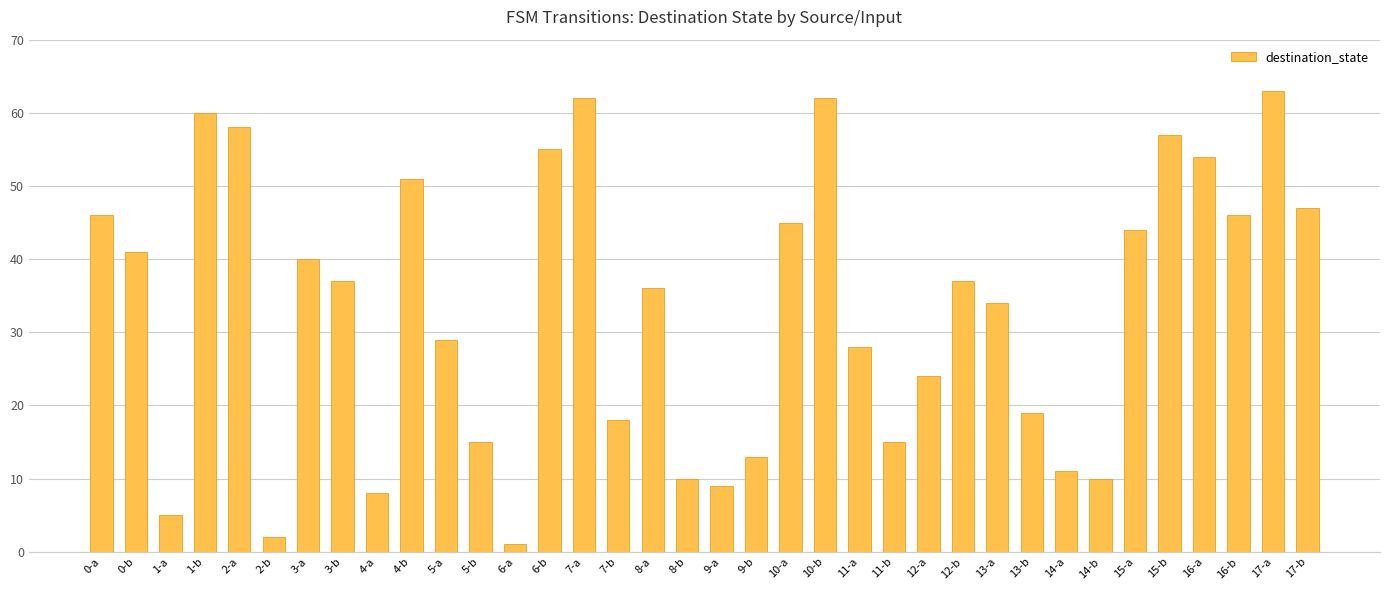

The value at 0-a is 60. True or false?

False